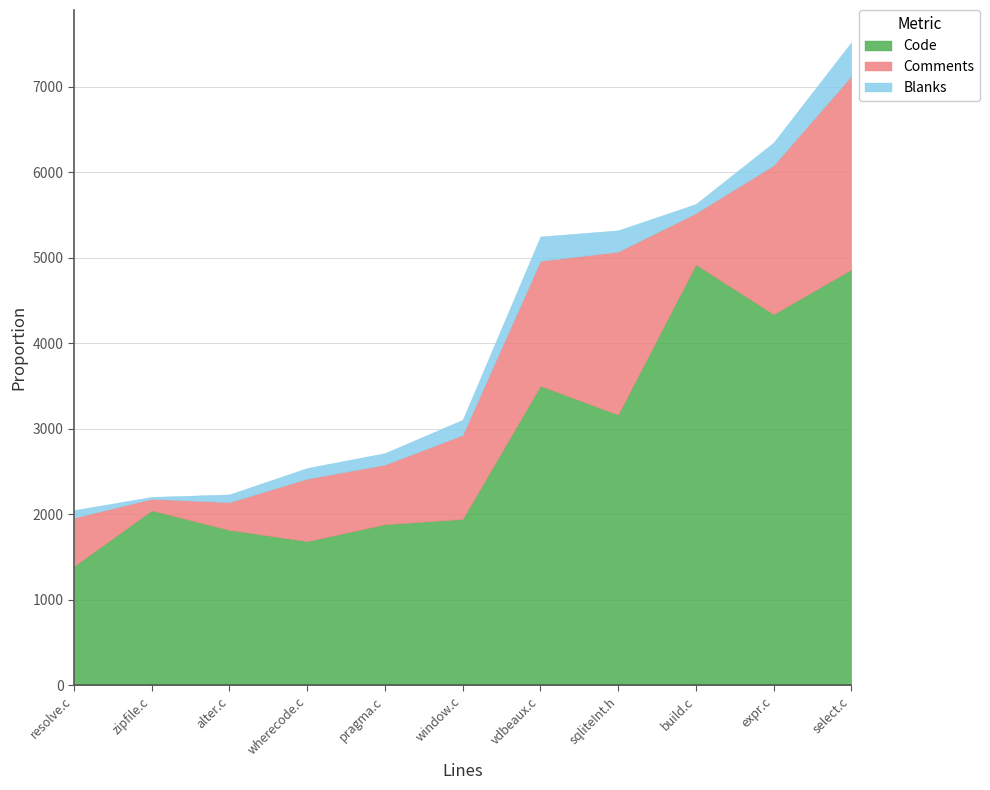

Where does the Code series first go above 2044?

vdbeaux.c